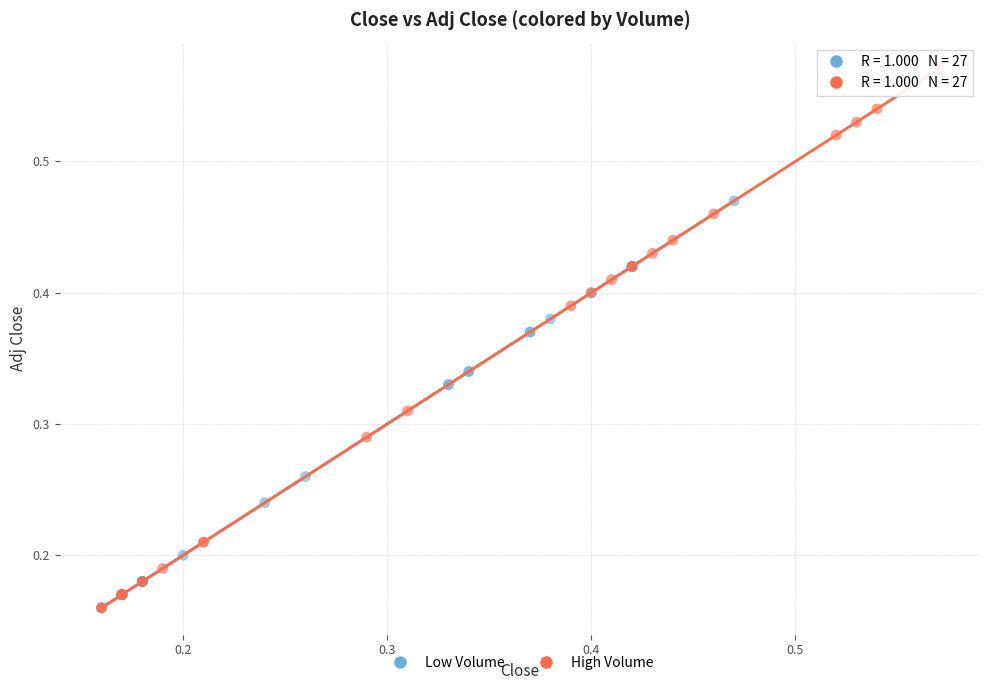

Which series has the largest Y range (max minus min)?

High Volume